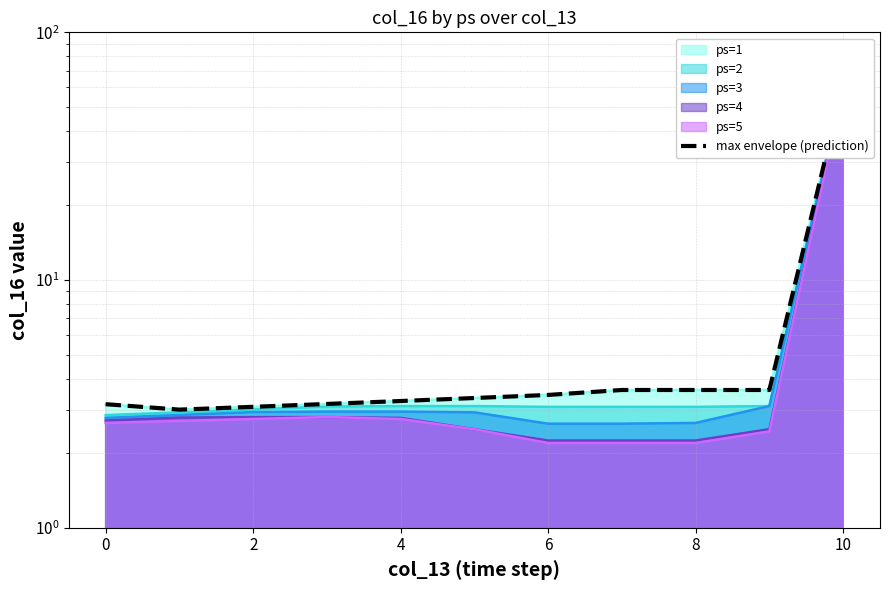

Where is the data nearest to the value 32?

8